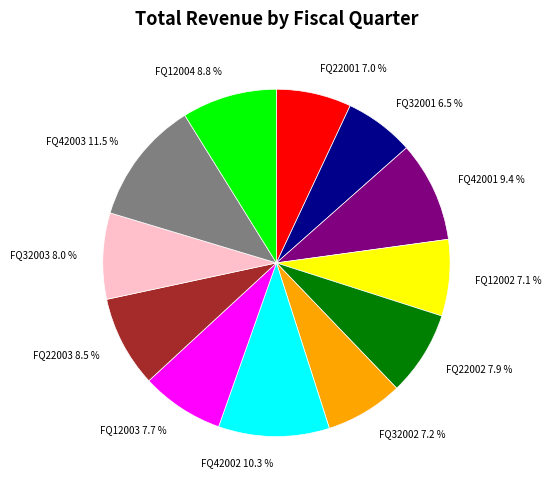

What is the largest slice in the pie chart?

FQ42003